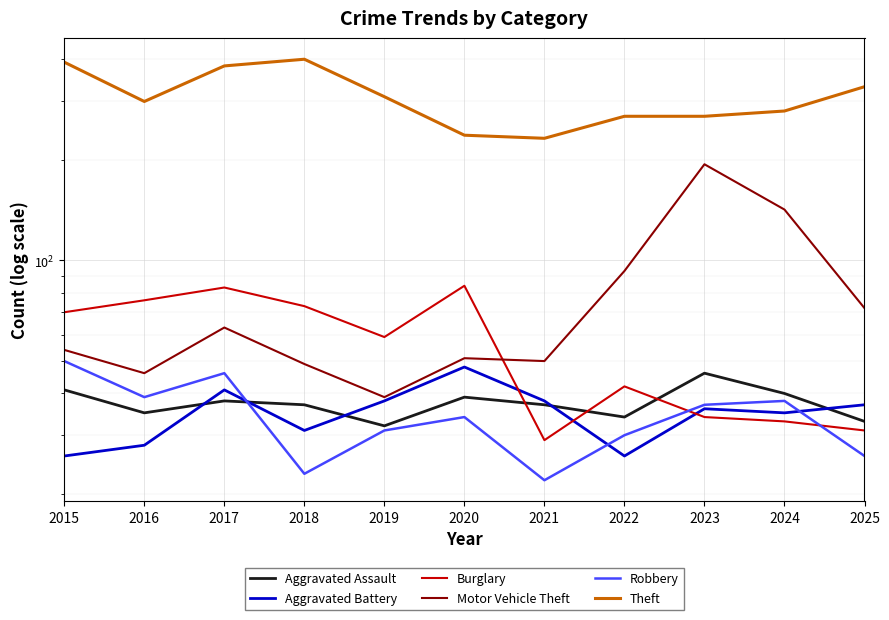

Rank the series at 2018 from lowest to highest value.

Robbery, Aggravated Battery, Aggravated Assault, Motor Vehicle Theft, Burglary, Theft